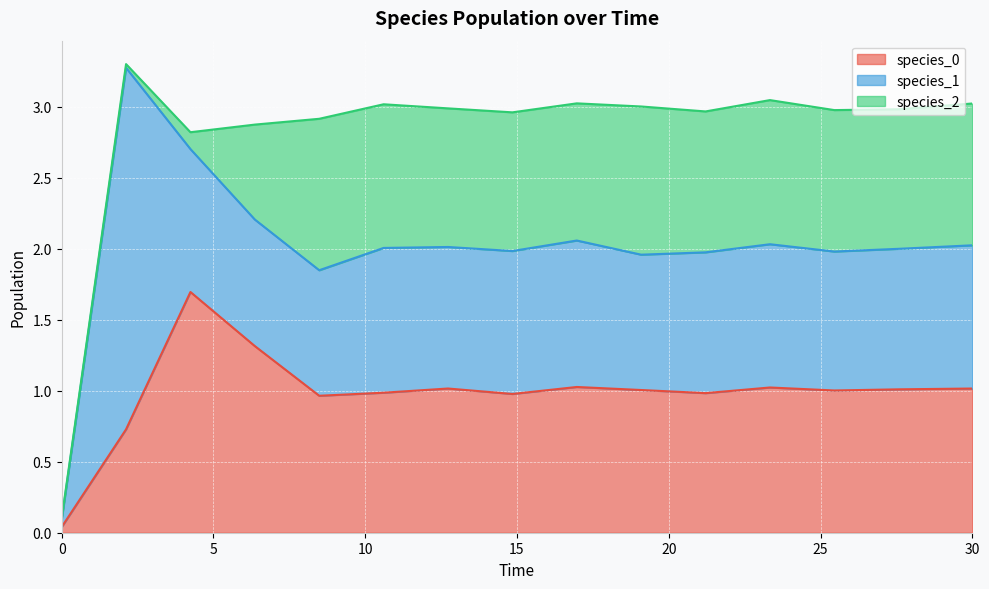

What are all the series names shown in the legend?

species_0, species_1, species_2